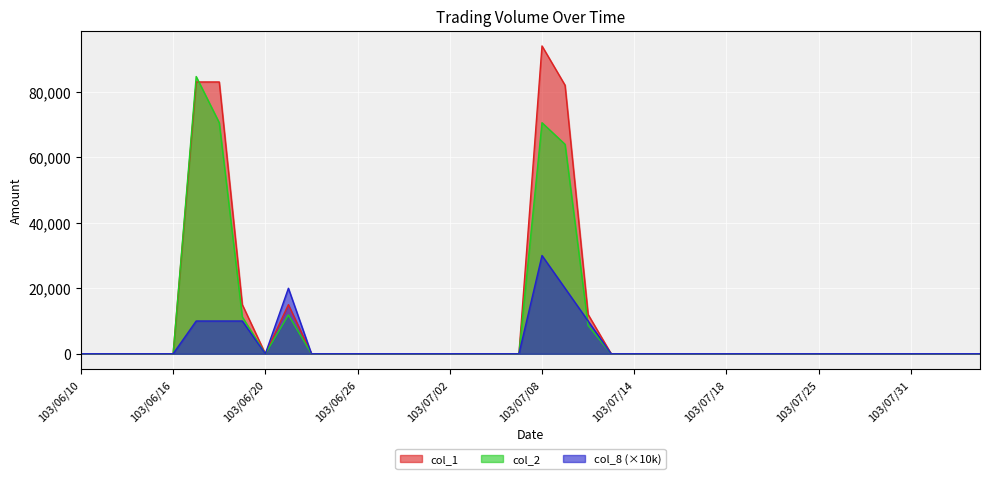

Reading right to left, extract all data points from this chart.

col_1: 103/08/05=0	103/08/04=0	103/08/01=0	103/07/31=0	103/07/30=0	103/07/29=0	103/07/28=0	103/07/25=0	103/07/24=0	103/07/22=0	103/07/21=0	103/07/18=0	103/07/17=0	103/07/16=0	103/07/15=0	103/07/14=0	103/07/11=0	103/07/10=12000	103/07/09=82000	103/07/08=94000	103/07/07=0	103/07/04=0	103/07/03=0	103/07/02=0	103/07/01=0	103/06/30=0	103/06/27=0	103/06/26=0	103/06/25=0	103/06/24=0	103/06/23=15000	103/06/20=0	103/06/19=15000	103/06/18=83000	103/06/17=83000	103/06/16=0	103/06/13=0	103/06/12=0	103/06/11=0	103/06/10=0
col_2: 103/08/05=0	103/08/04=0	103/08/01=0	103/07/31=0	103/07/30=0	103/07/29=0	103/07/28=0	103/07/25=0	103/07/24=0	103/07/22=0	103/07/21=0	103/07/18=0	103/07/17=0	103/07/16=0	103/07/15=0	103/07/14=0	103/07/11=0	103/07/10=8640	103/07/09=63960	103/07/08=70560	103/07/07=0	103/07/04=0	103/07/03=0	103/07/02=0	103/07/01=0	103/06/30=0	103/06/27=0	103/06/26=0	103/06/25=0	103/06/24=0	103/06/23=11850	103/06/20=0	103/06/19=11250	103/06/18=70550	103/06/17=84660	103/06/16=0	103/06/13=0	103/06/12=0	103/06/11=0	103/06/10=0
col_8: 103/08/05=0	103/08/04=0	103/08/01=0	103/07/31=0	103/07/30=0	103/07/29=0	103/07/28=0	103/07/25=0	103/07/24=0	103/07/22=0	103/07/21=0	103/07/18=0	103/07/17=0	103/07/16=0	103/07/15=0	103/07/14=0	103/07/11=0	103/07/10=10000	103/07/09=20000	103/07/08=30000	103/07/07=0	103/07/04=0	103/07/03=0	103/07/02=0	103/07/01=0	103/06/30=0	103/06/27=0	103/06/26=0	103/06/25=0	103/06/24=0	103/06/23=20000	103/06/20=0	103/06/19=10000	103/06/18=10000	103/06/17=10000	103/06/16=0	103/06/13=0	103/06/12=0	103/06/11=0	103/06/10=0